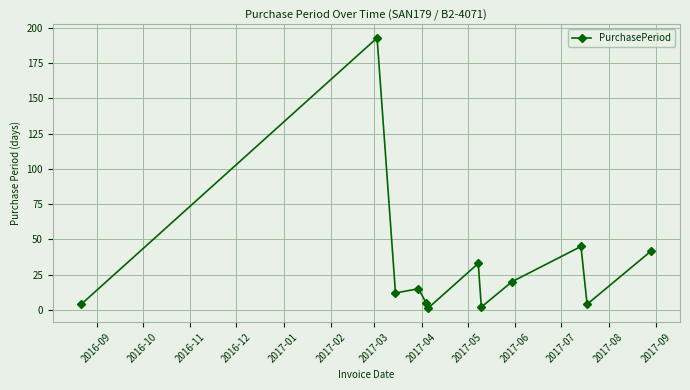

True or false: there are more than 0 points higher than both neighbors.

True